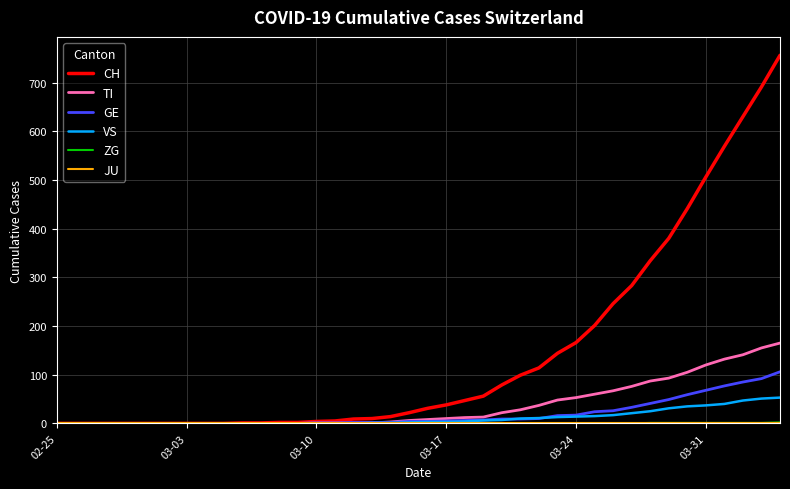

Which series has the largest total across all categories?

CH